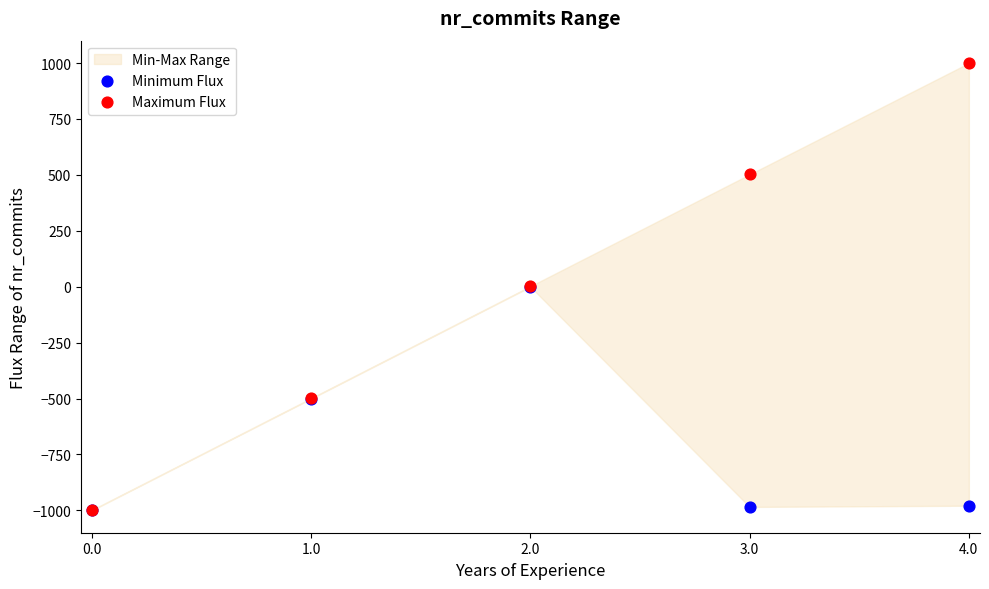

Which series has the widest spread of Y values?

Maximum Flux